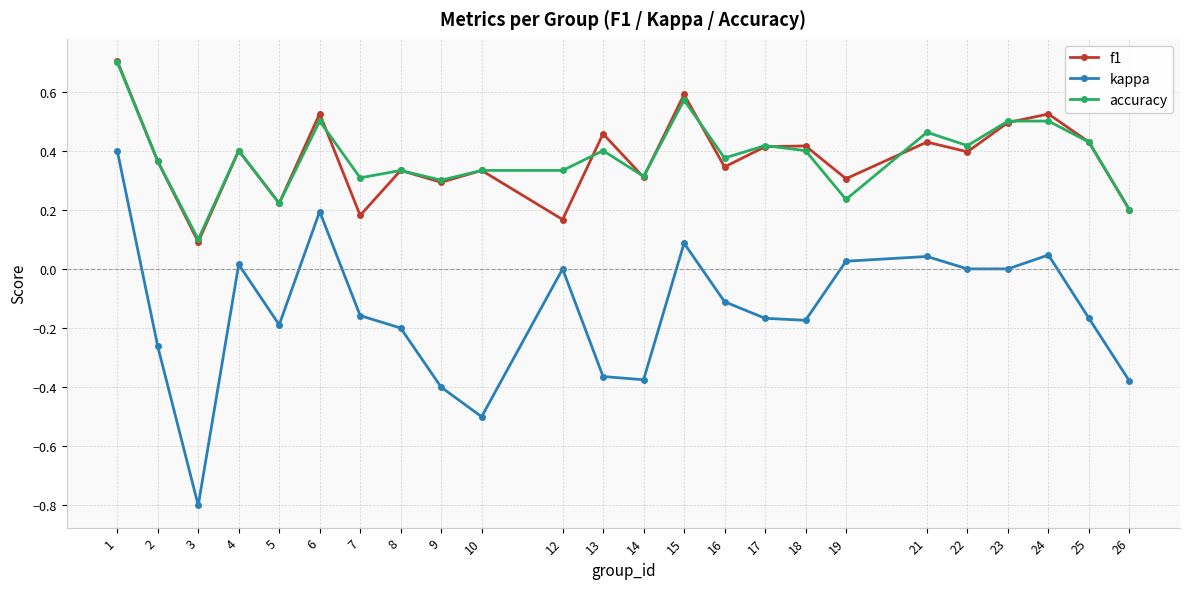

At which label does kappa reach its peak?

1